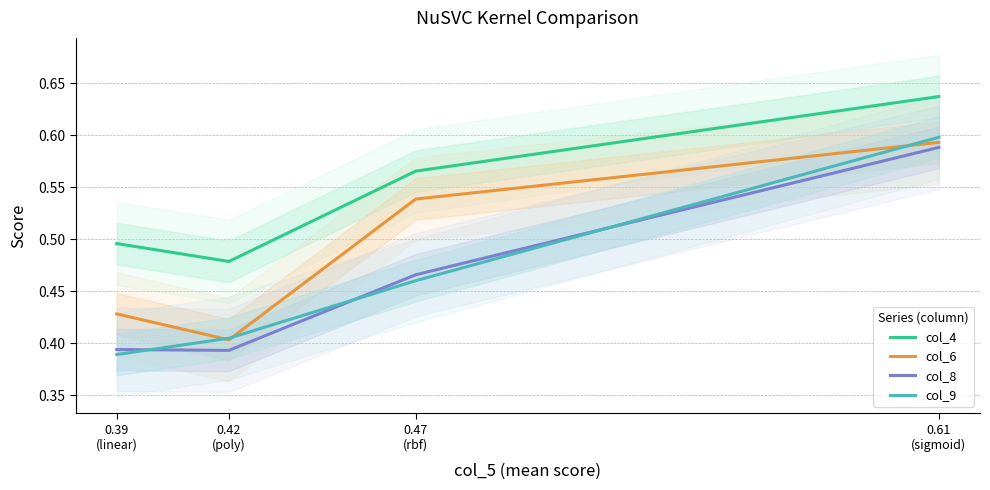

Count the number of categories in the chart.

4